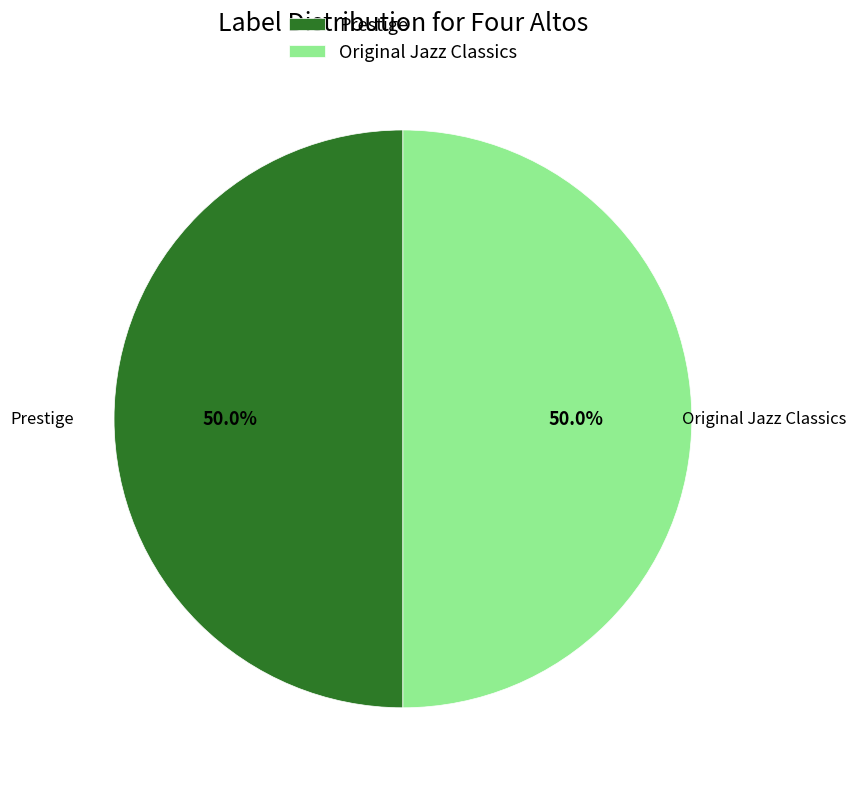

Is the sum of Prestige and Original Jazz Classics greater than half?

Yes